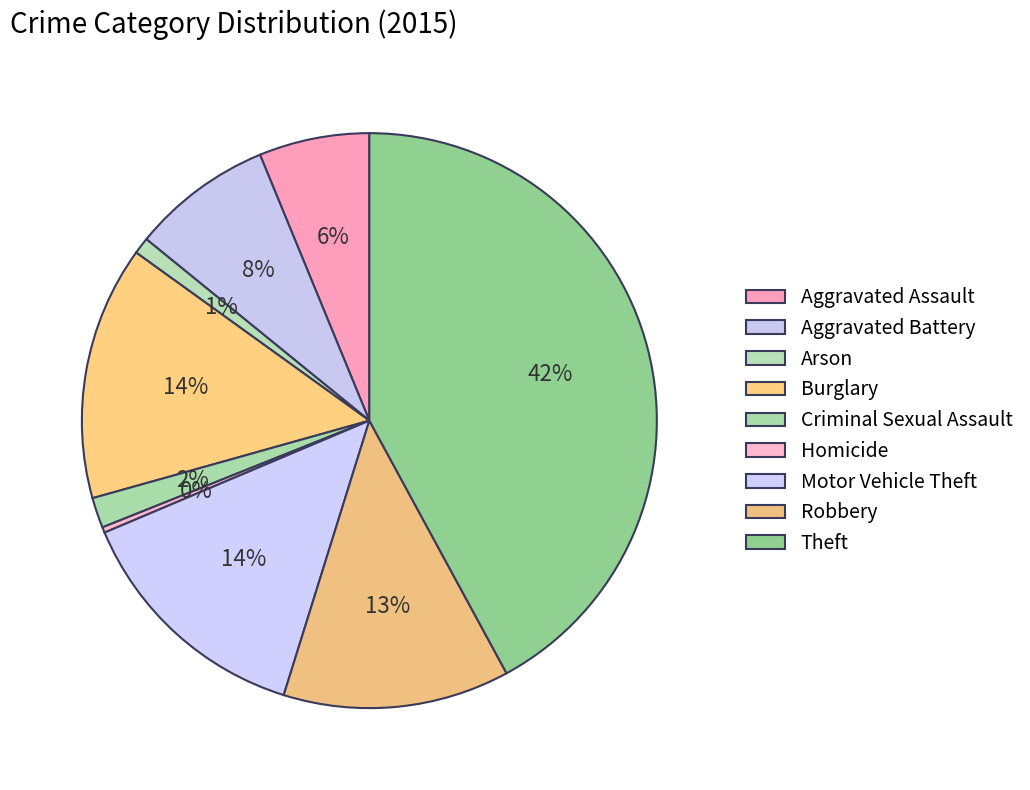

To the nearest percent, what is the difference between the Arson and Burglary slice percentages?

13%